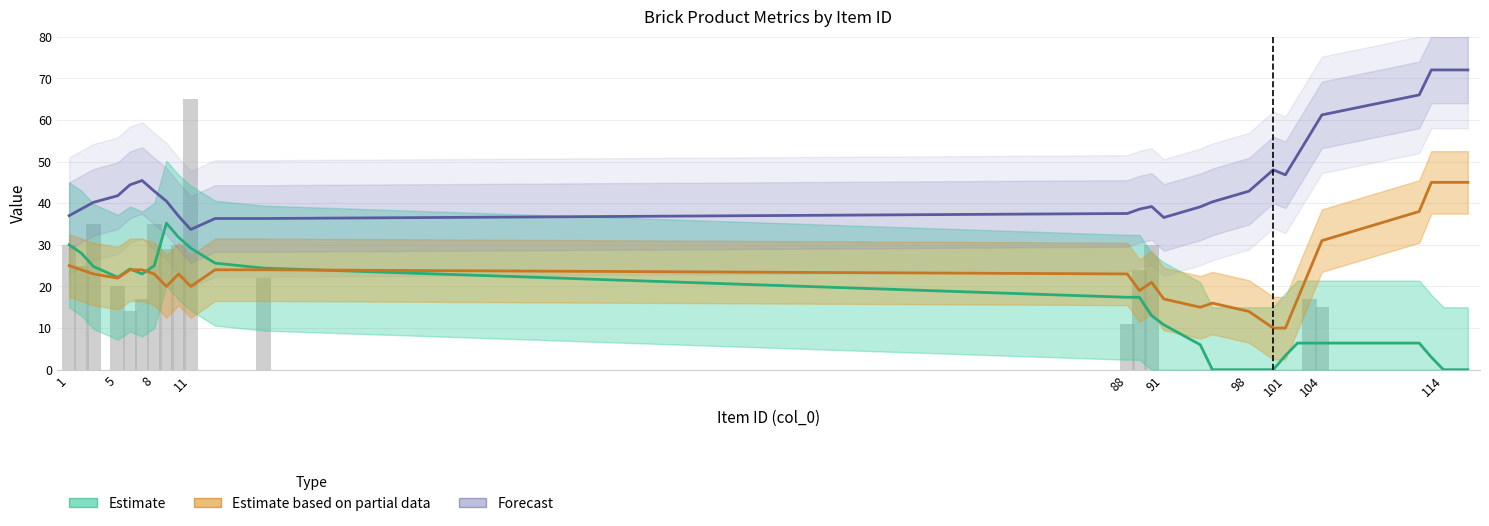

What are all the series names shown in the legend?

Estimate, Estimate based on partial data, Forecast